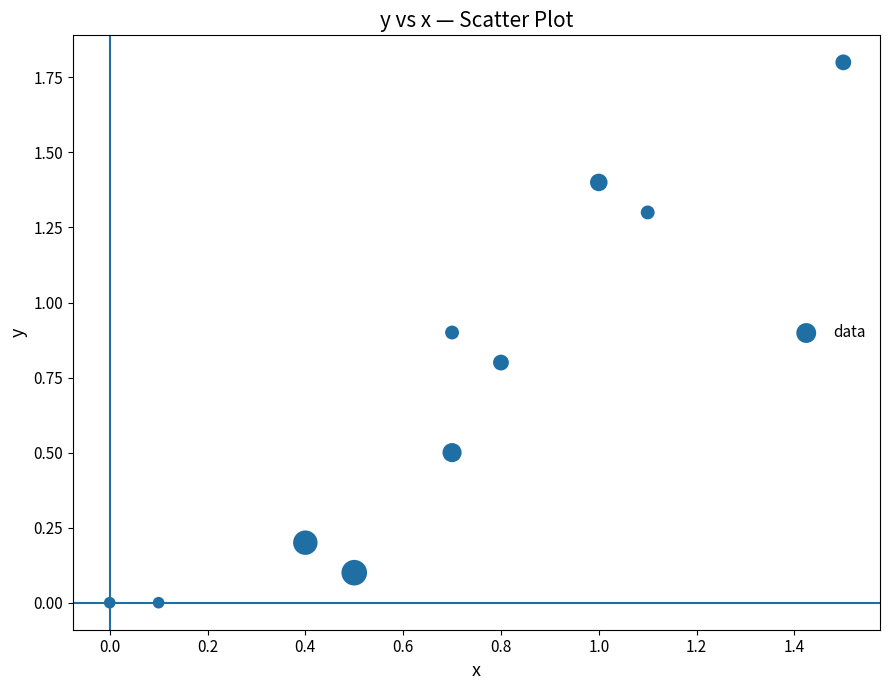

What is the average X value?

0.7